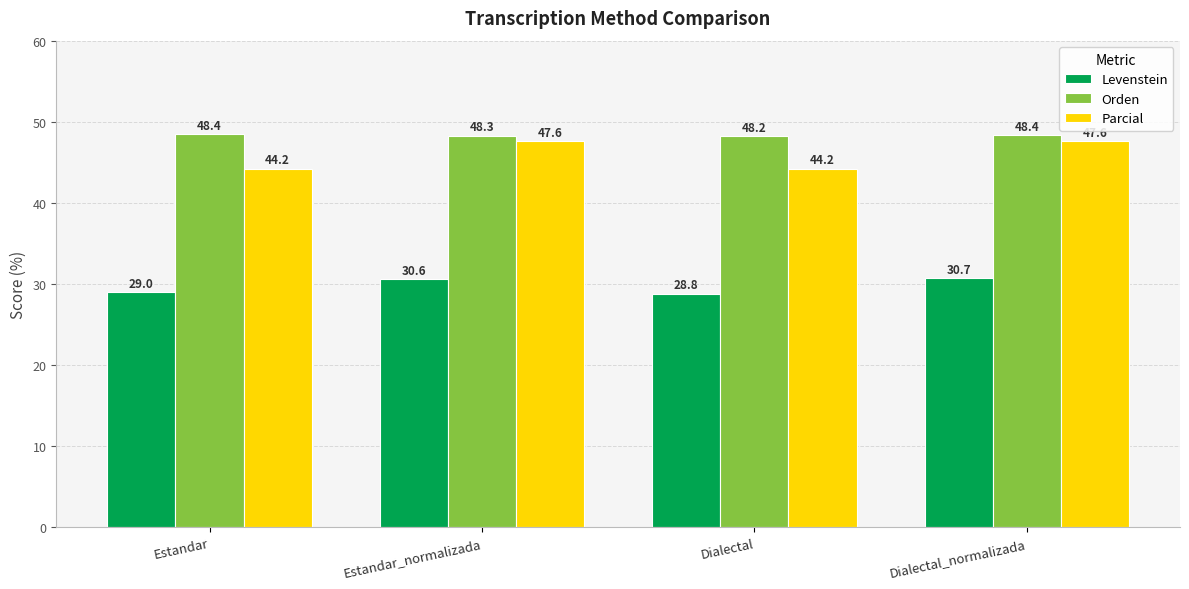

What is the label of the 3rd bar from the left?

Dialectal